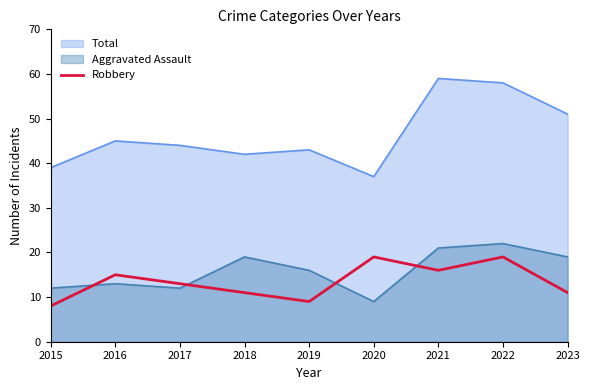

What is the difference between the maximum and minimum values in the Robbery series?

11